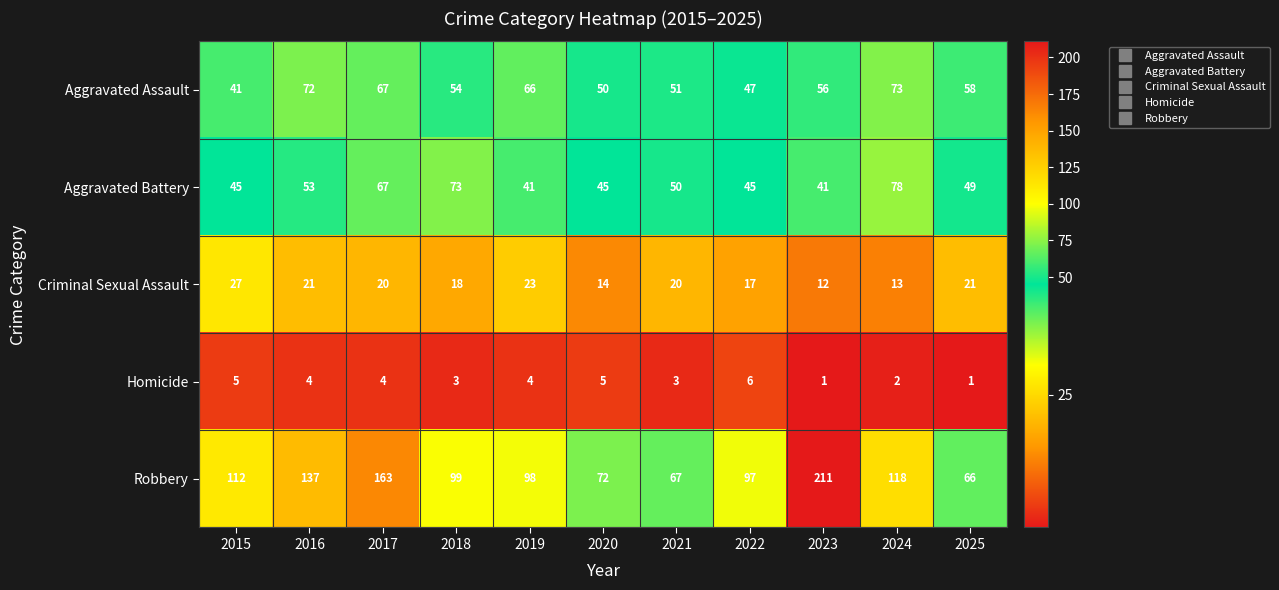

True or false: Robbery has a value of 116 at 2020.

False